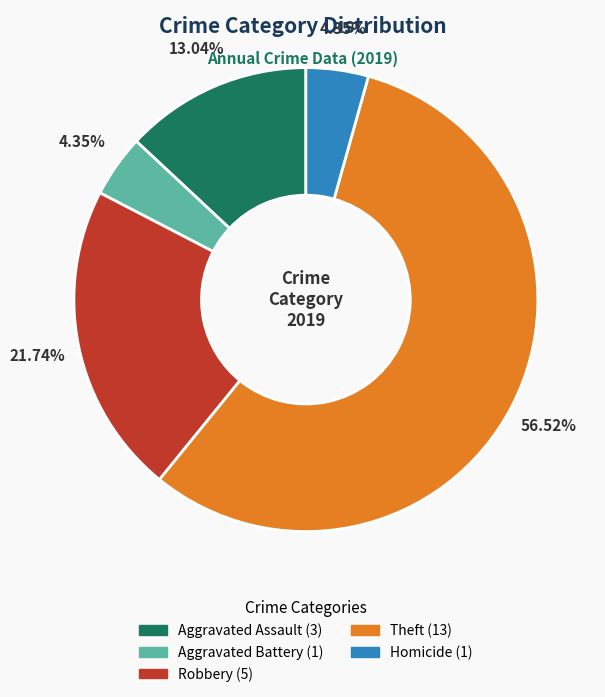

Does any single category account for the majority?

Yes